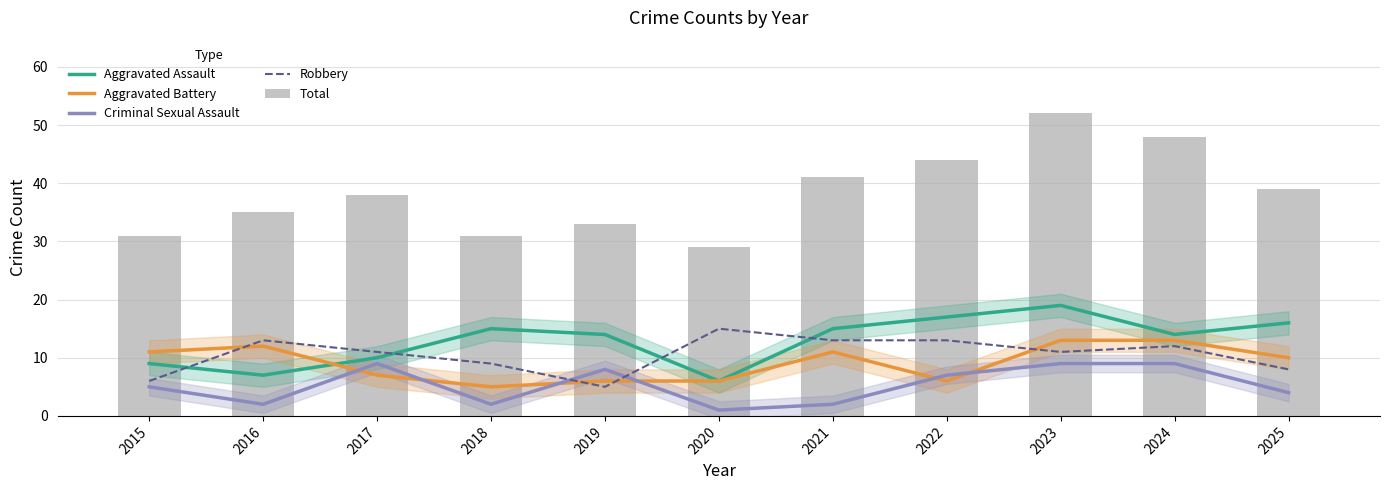

Which series changed the most between 2016 and 2020?

Aggravated Battery